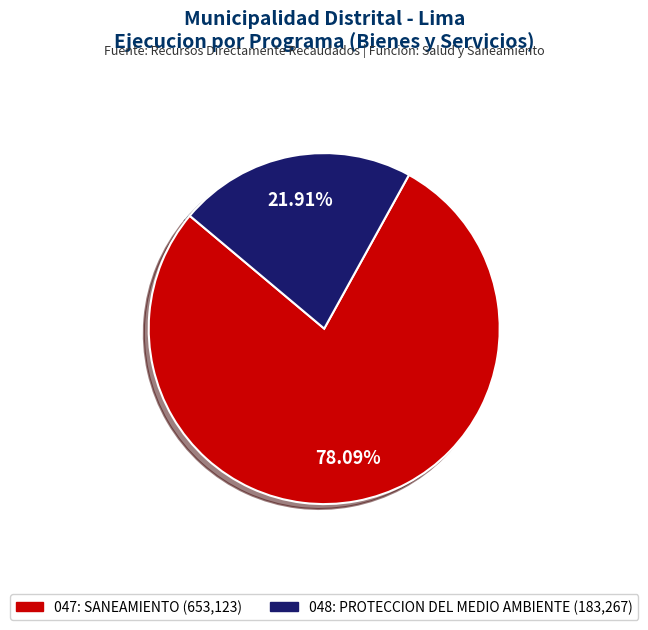

Count the number of slices in the pie.

2